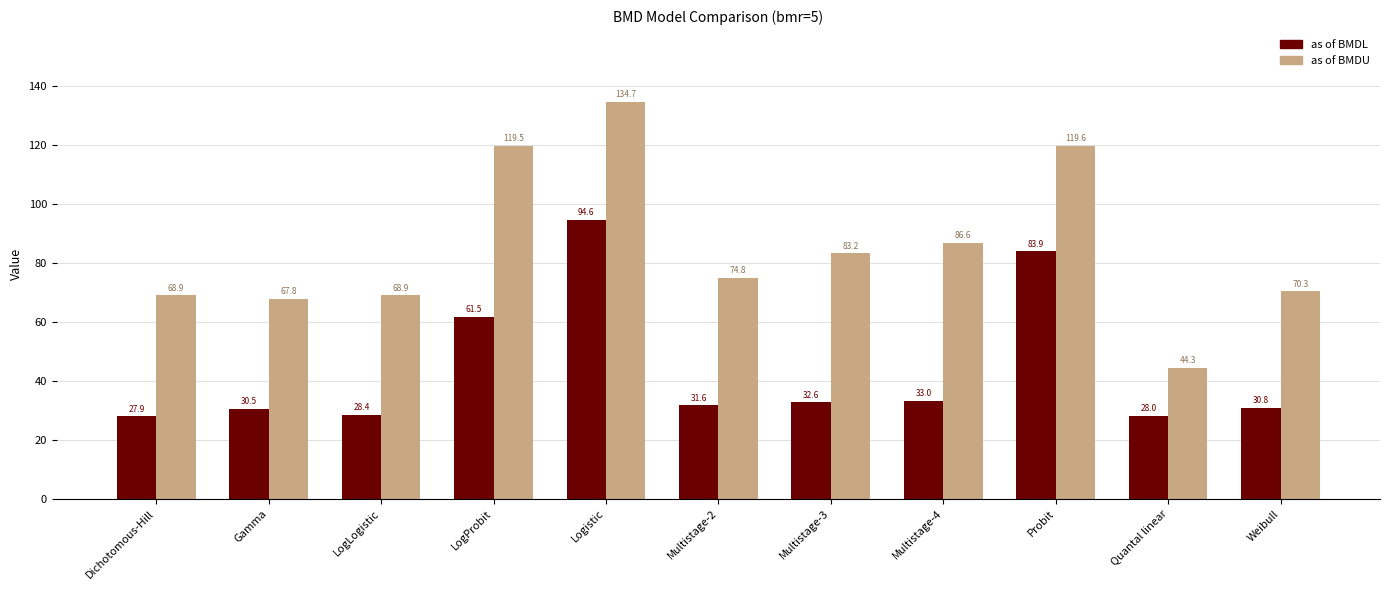

What is the spread (max minus min) of values at Multistage-3?

50.6